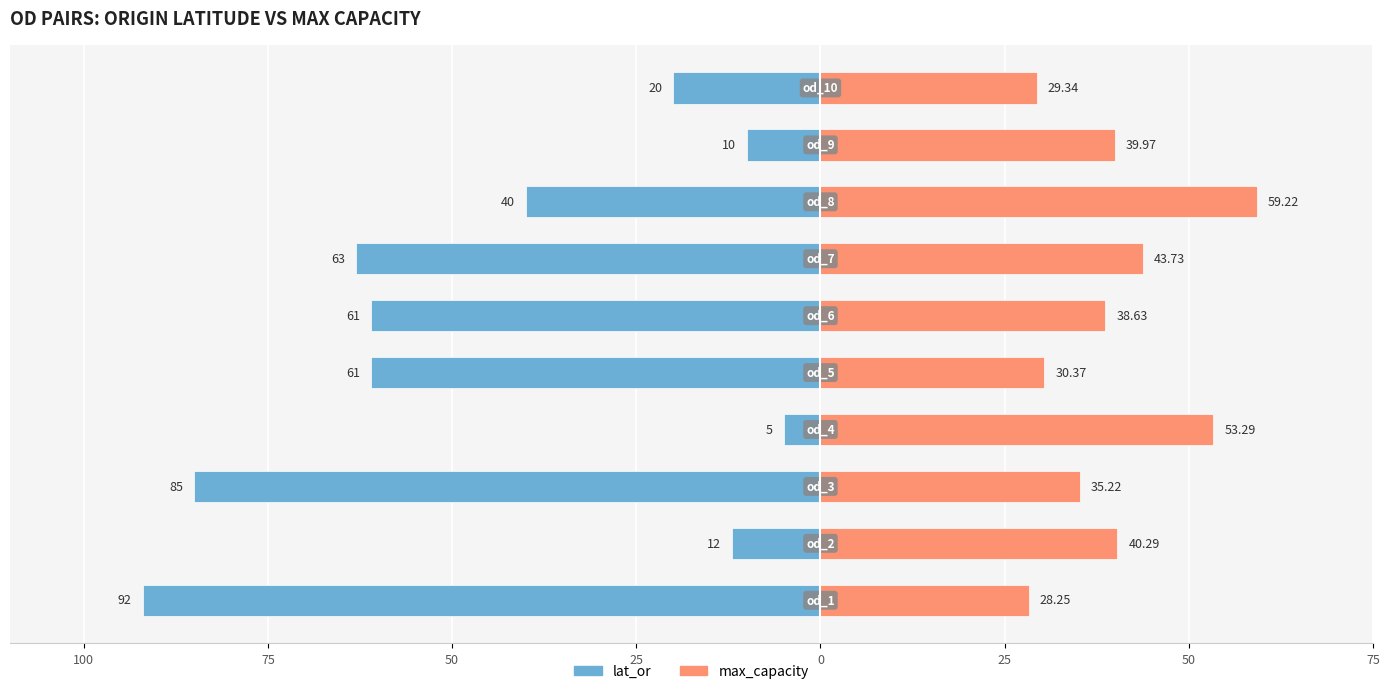

Which series has the largest range (max minus min)?

lat_or